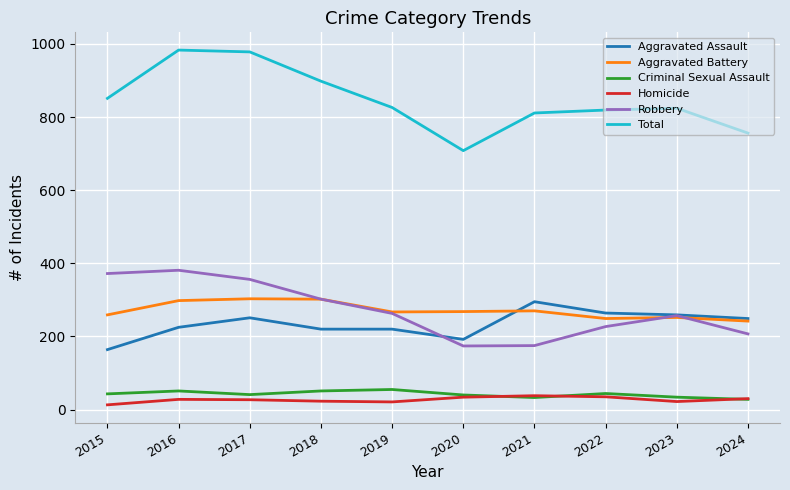

What is the spread (max minus min) of values at 2022?

784